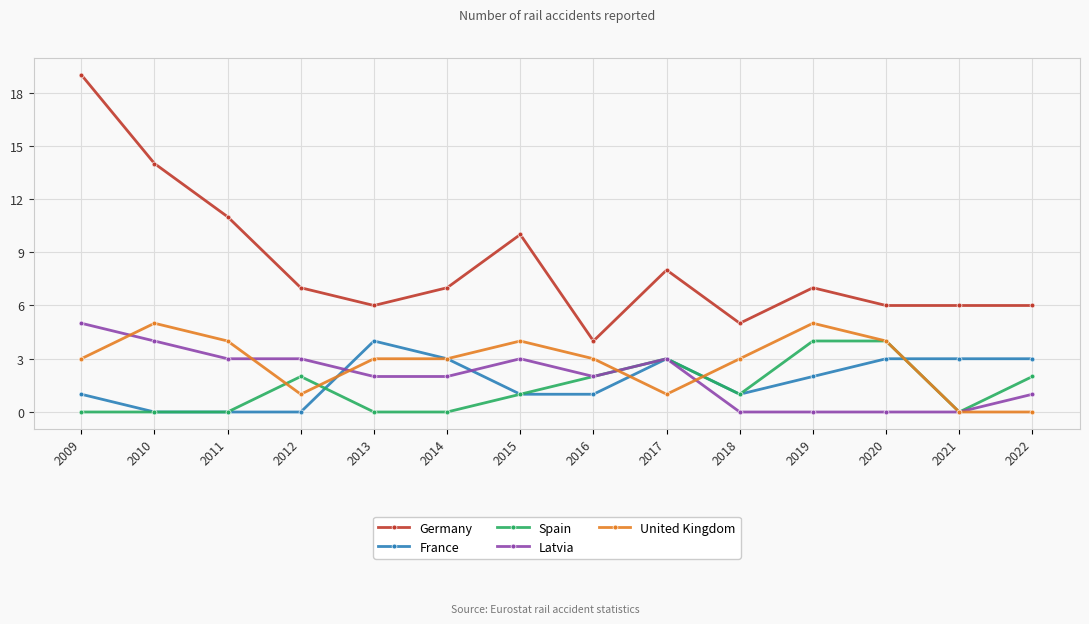

Is the value of France at 2020 greater than the value of Latvia at 2022?

Yes